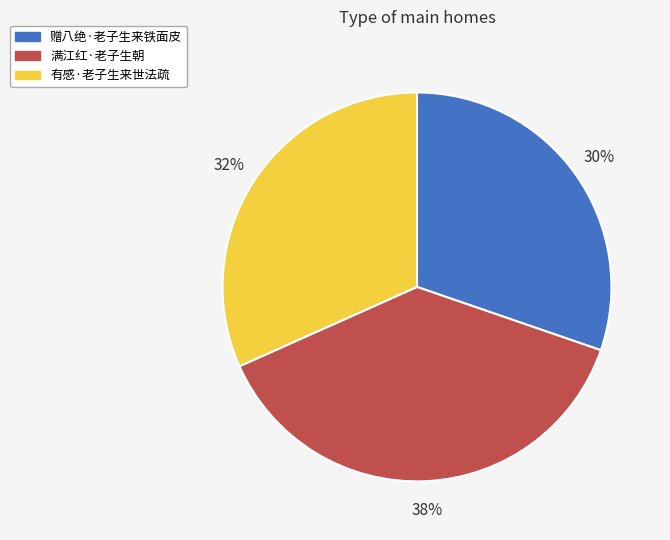

How many slices are in this pie chart?

3